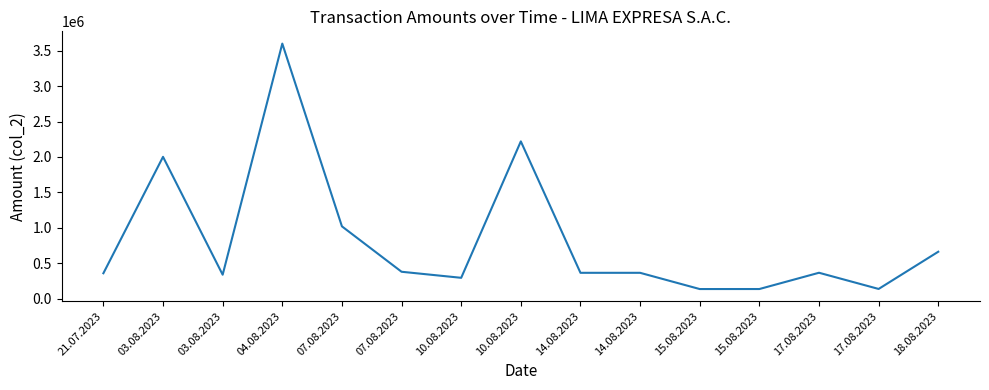

What is the difference between the second highest and second lowest values?

2085133